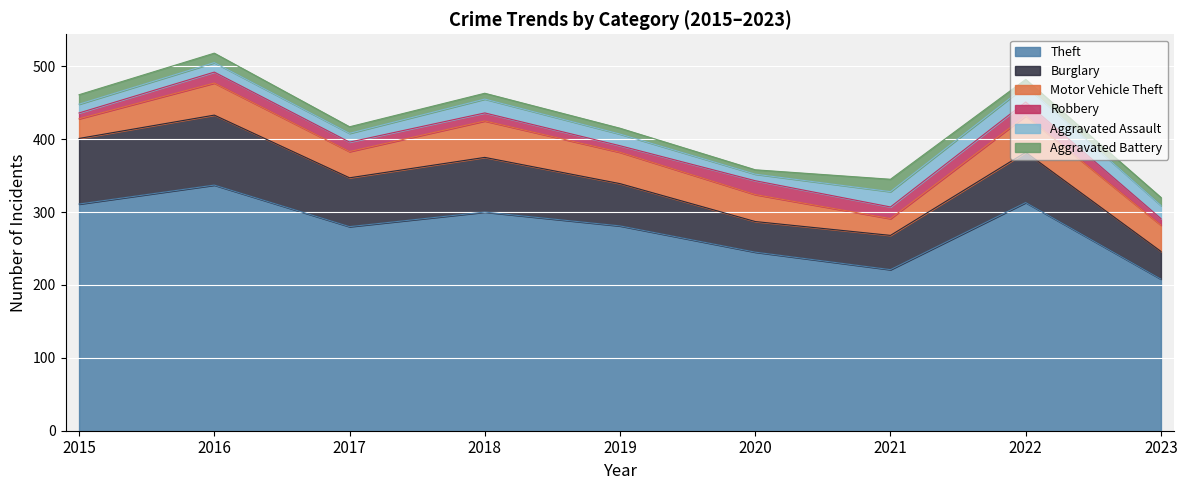

Which series has the largest range (max minus min)?

Theft